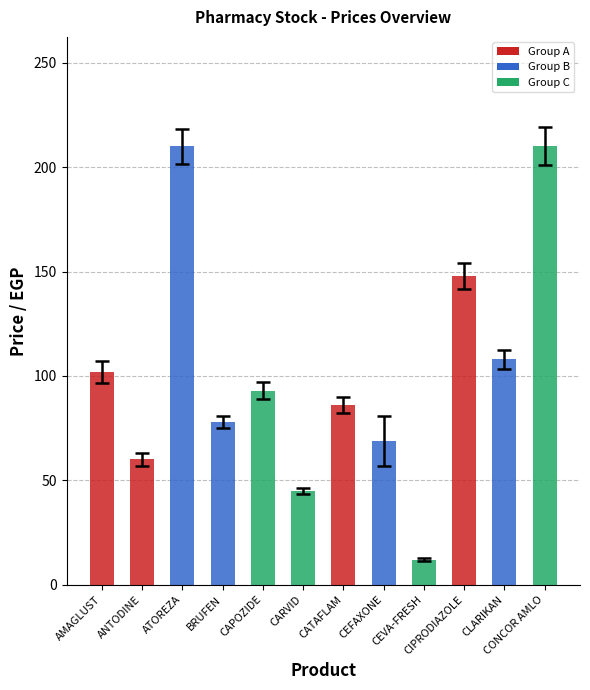

What is the difference between the maximum and minimum values?

198